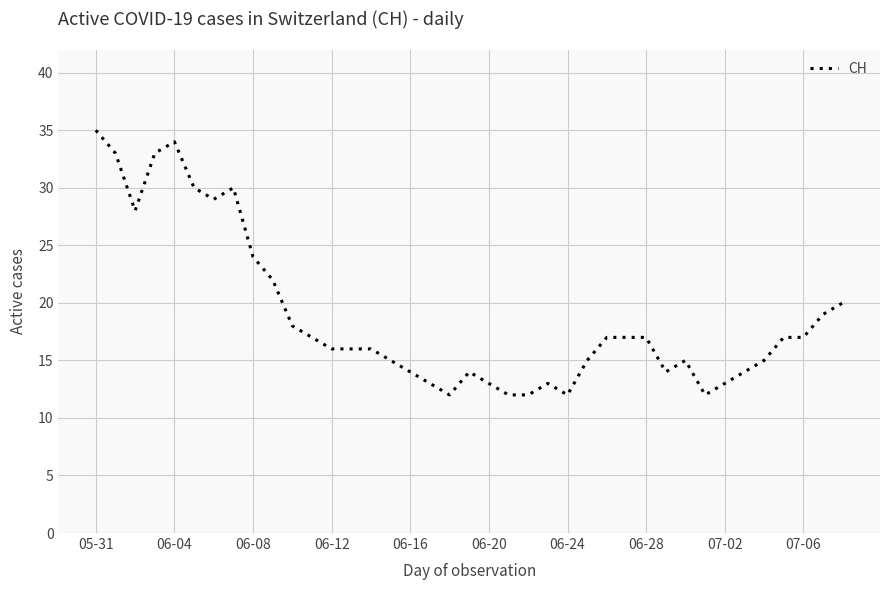

Reading left to right, what are all the values shown in this chart?

35	33	28	33	34	30	29	30	24	22	18	17	16	16	16	15	14	13	12	14	13	12	12	13	12	15	17	17	17	14	15	12	13	14	15	17	17	19	20